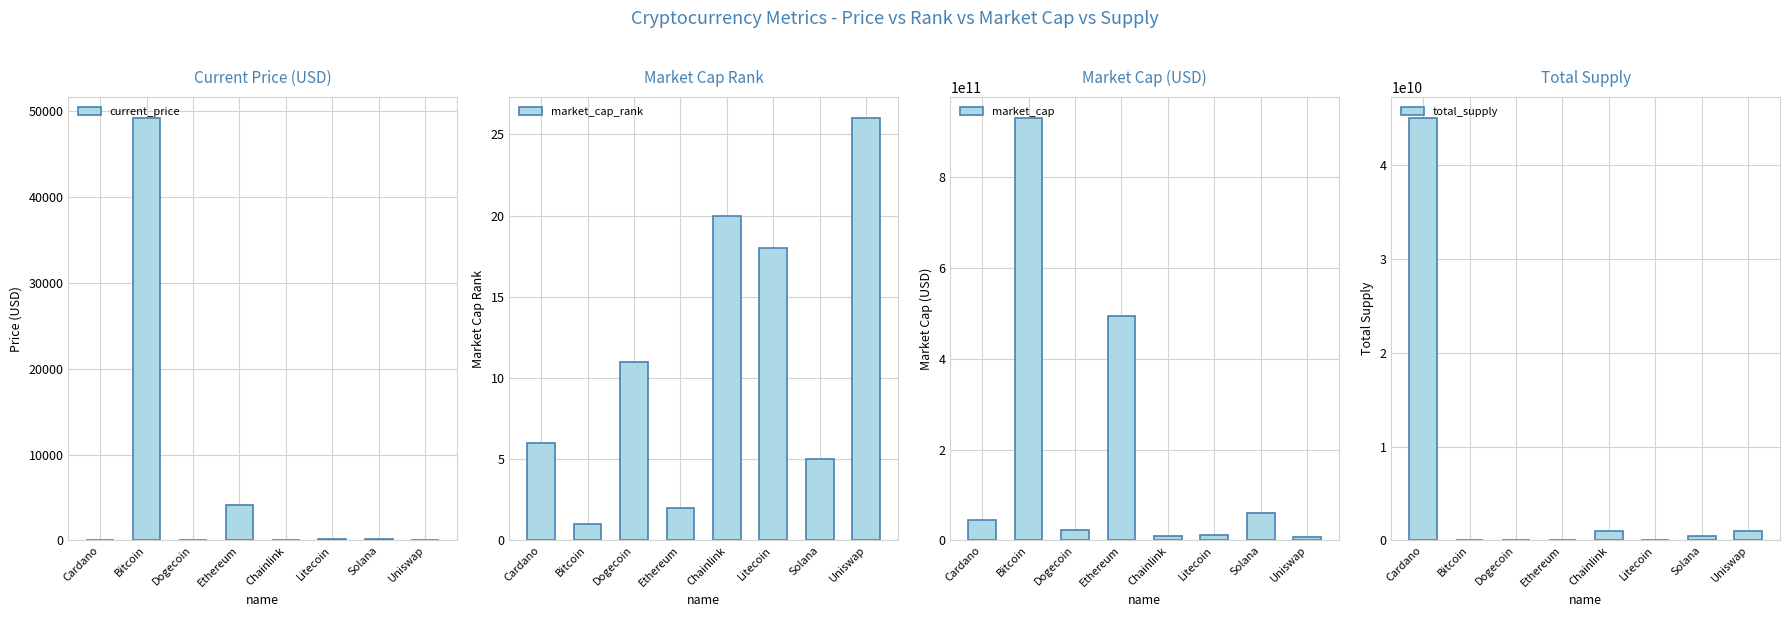

True or false: total_supply has a value of 14706313513.5 at Cardano.

False